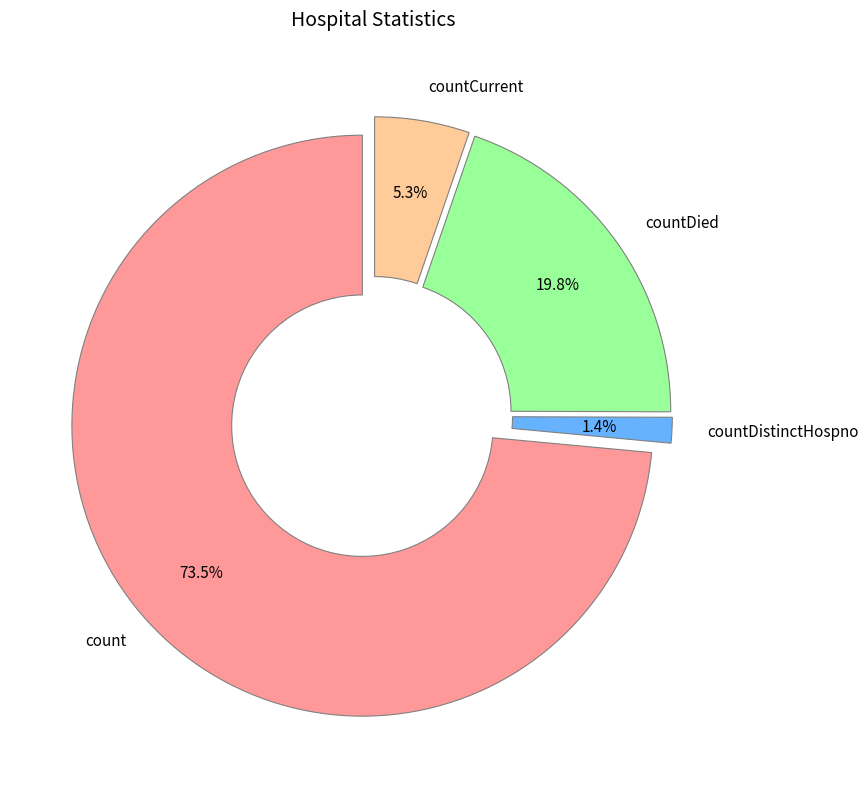

Rank the categories by value from lowest to highest.

countDistinctHospno, countCurrent, countDied, count